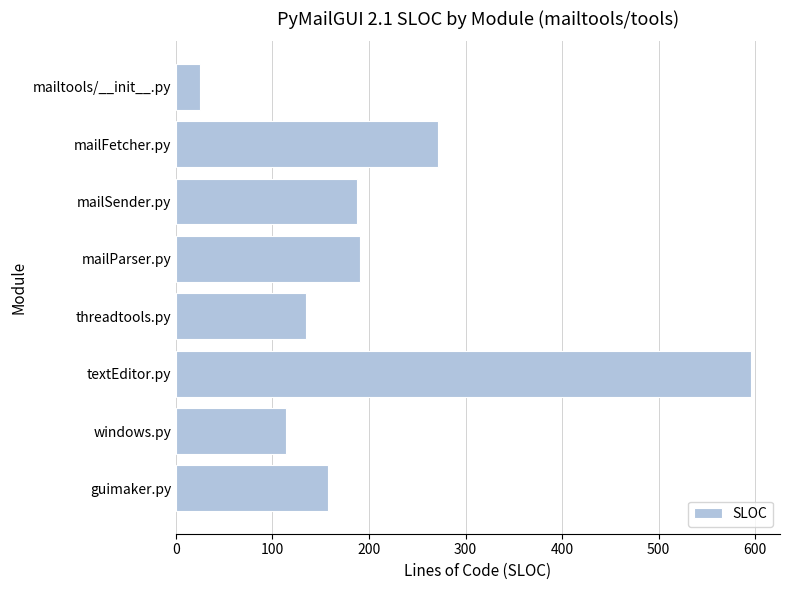

What is the maximum value shown in the chart?

596